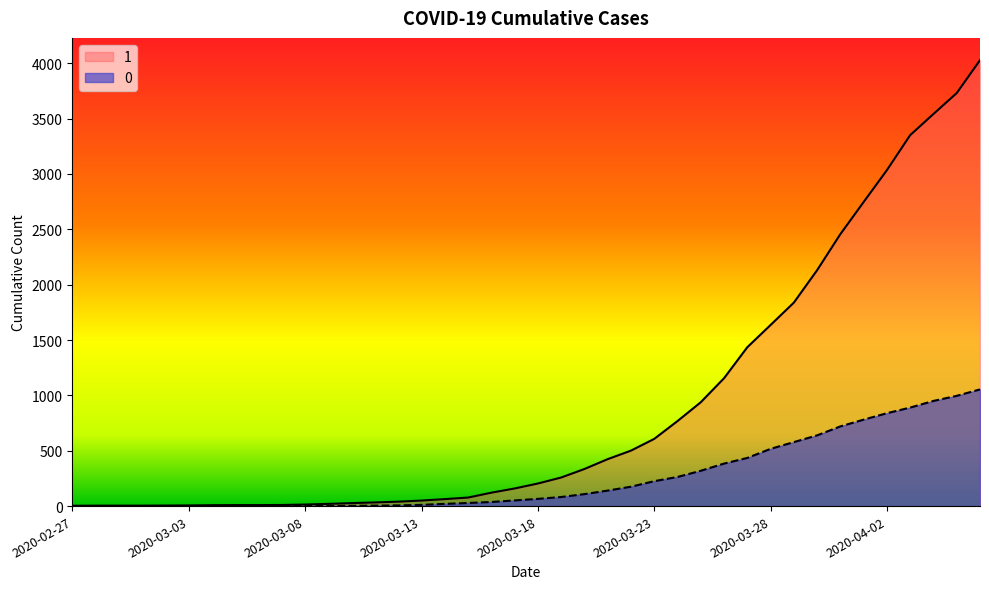

The 0 series shows 384 at 2020-03-26. True or false?

True